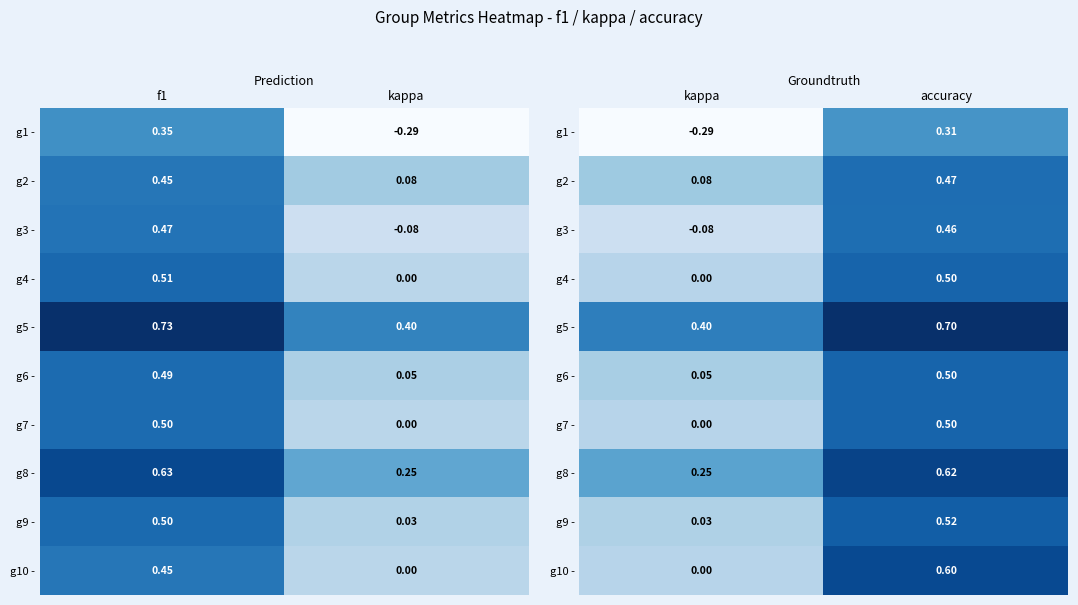

The value of g2 - at kappa is 0.0. True or false?

False